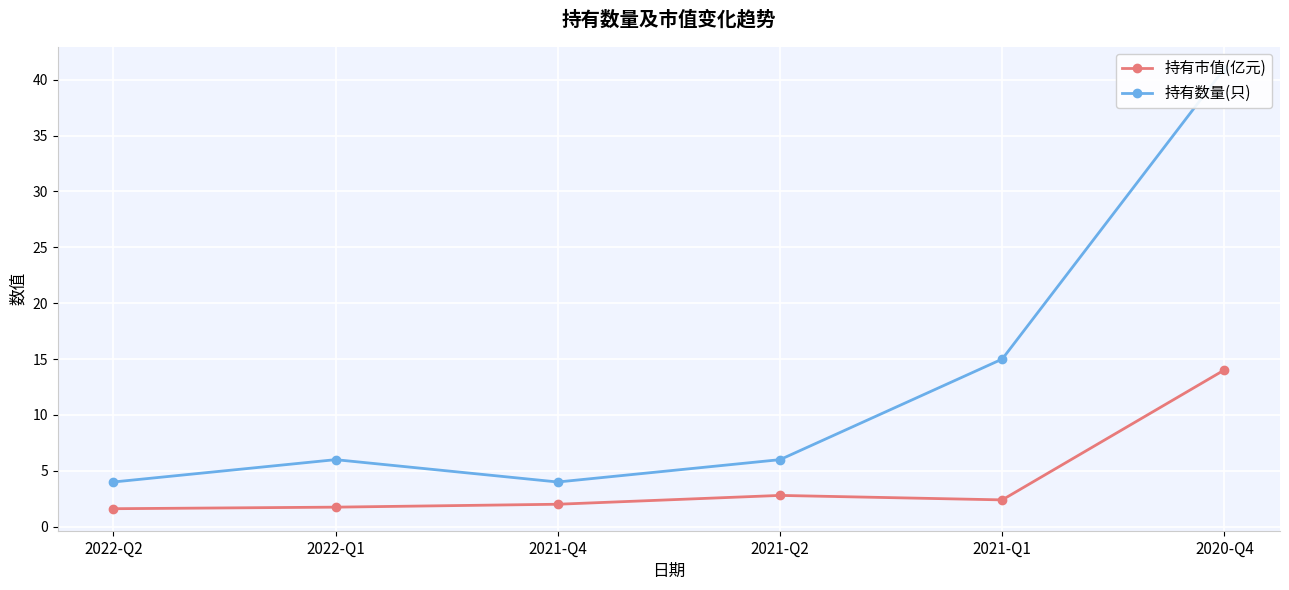

Rank the series at 2021-Q4 from lowest to highest value.

持有市值(亿元), 持有数量(只)